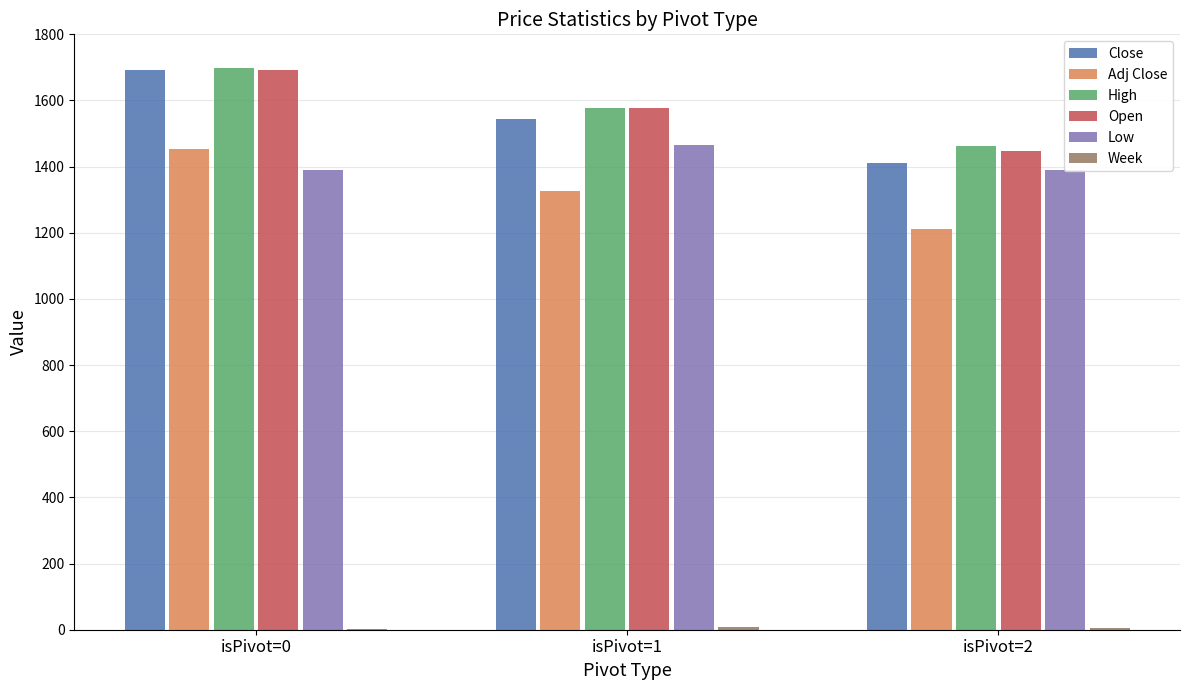

Reading left to right, what are all the values shown in this chart?

Close: 1691.5	1543.2	1409.6
Adj Close: 1453.9	1326.4	1211.6
High: 1699.0	1576.5	1461.6
Open: 1691.5	1576.5	1446.7
Low: 1391.1	1465.3	1391.1
Week: 1.0	7.0	5.0